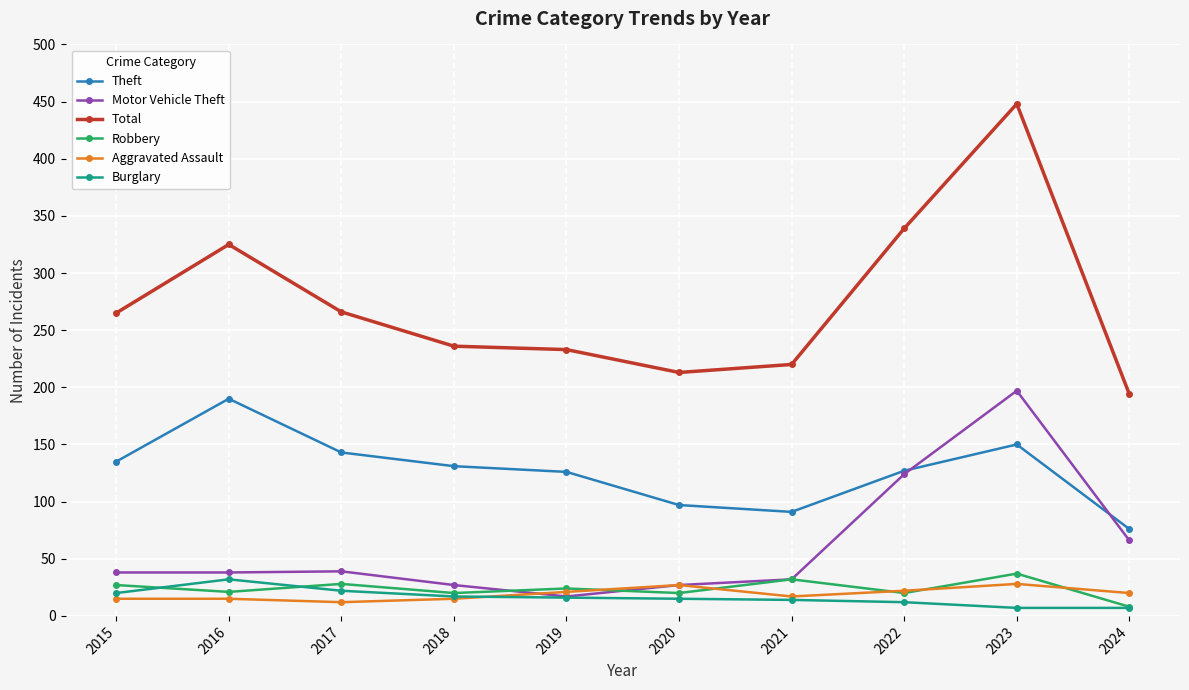

At how many categories does at least one series exceed 97?

10